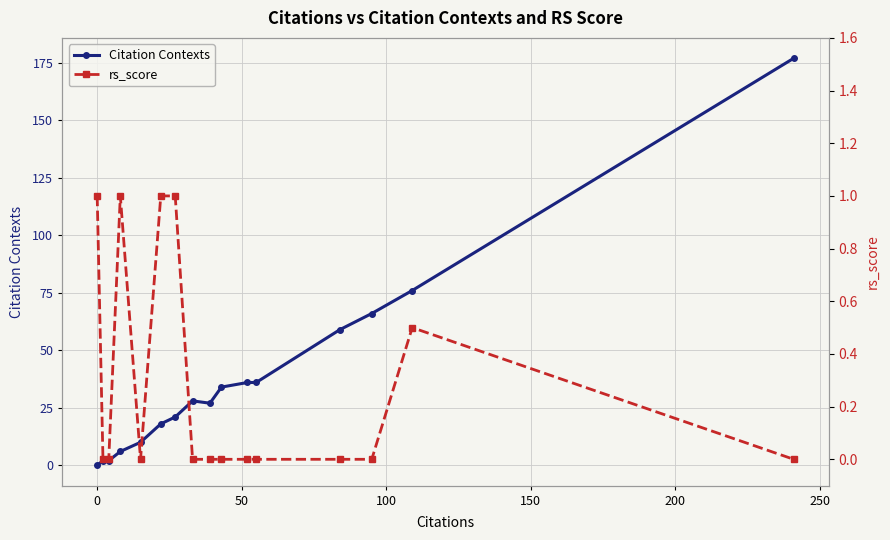

How many lines are shown in the chart?

2